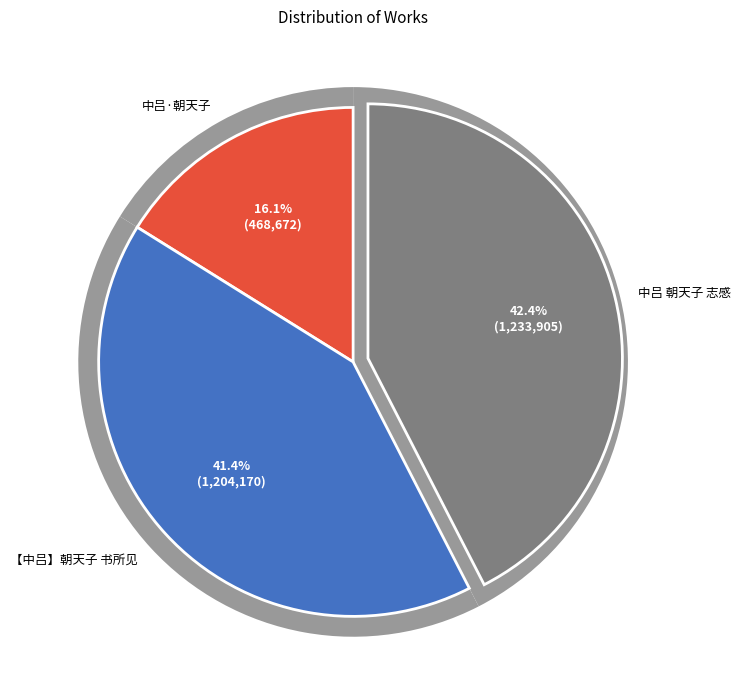

What is the change in value from 中吕·朝天子 to 中吕 朝天子 志感?

+765233